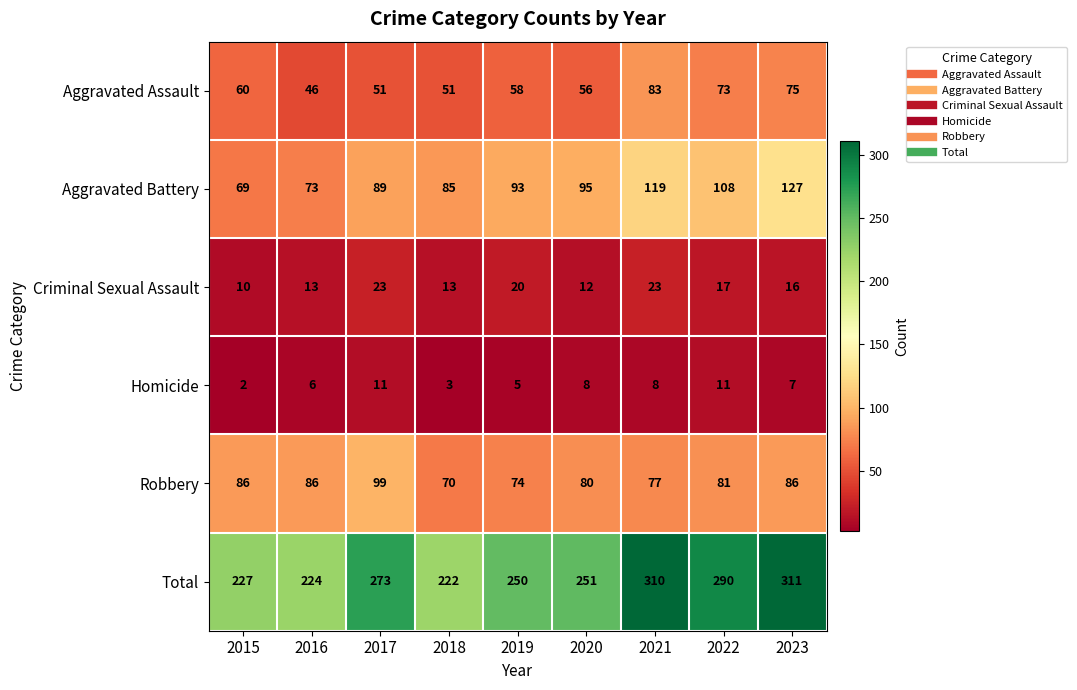

What is the minimum value for Aggravated Assault?

46